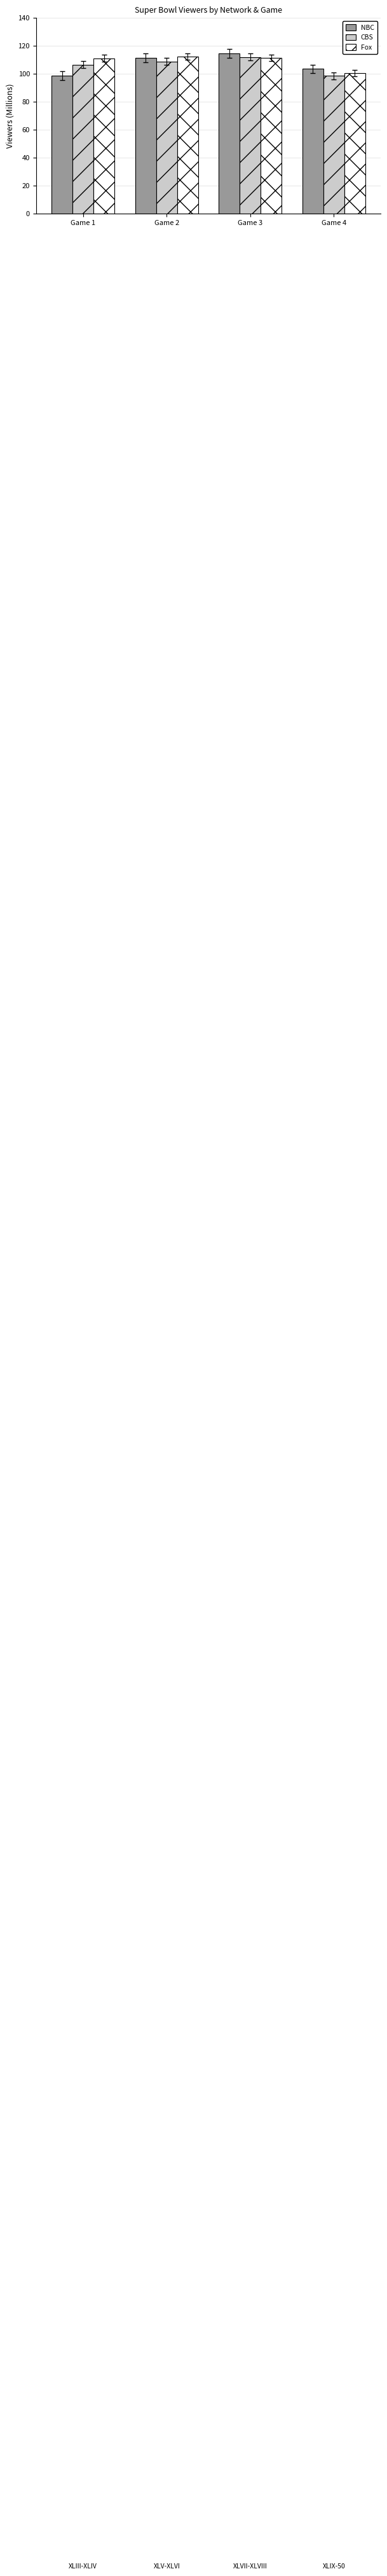

Which series has the widest spread of values?

NBC